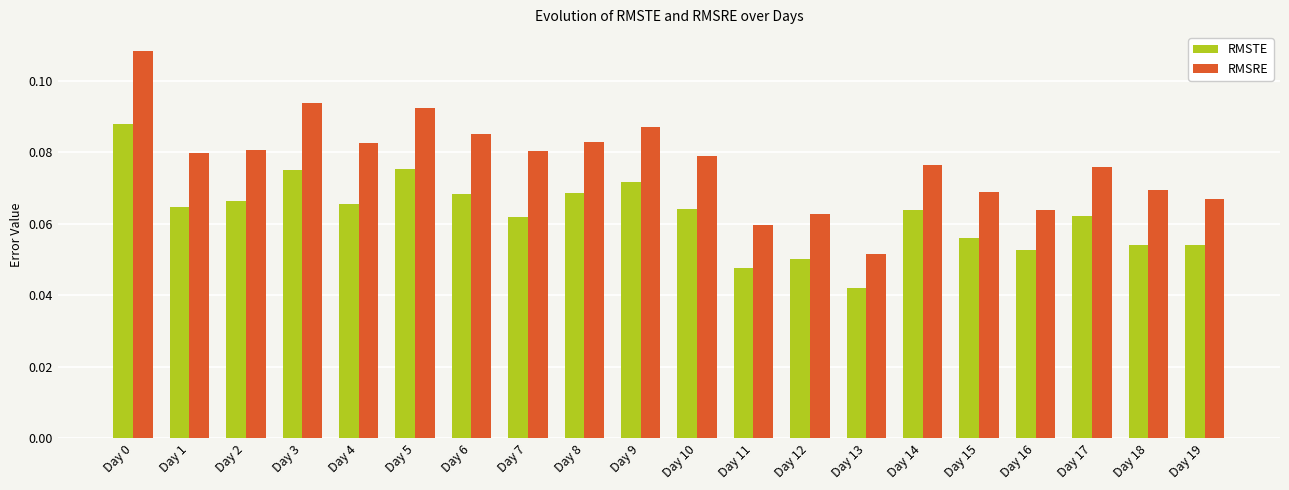

Count the RMSTE values in the range 0 to 1.

20